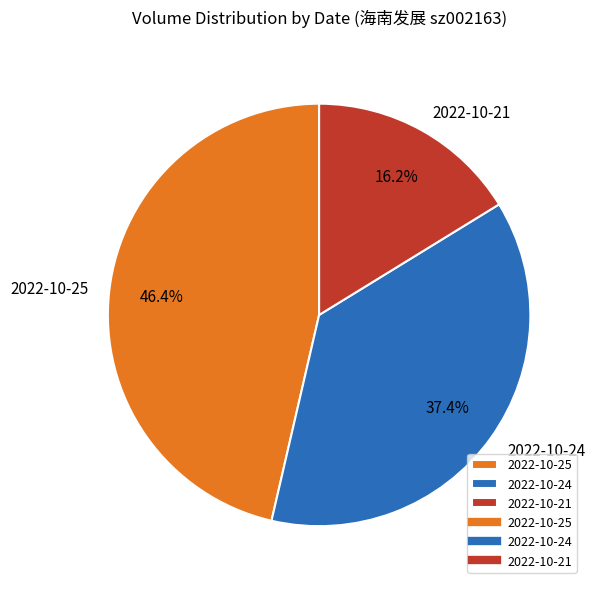

Does 2022-10-24 account for over 50% of the chart?

No